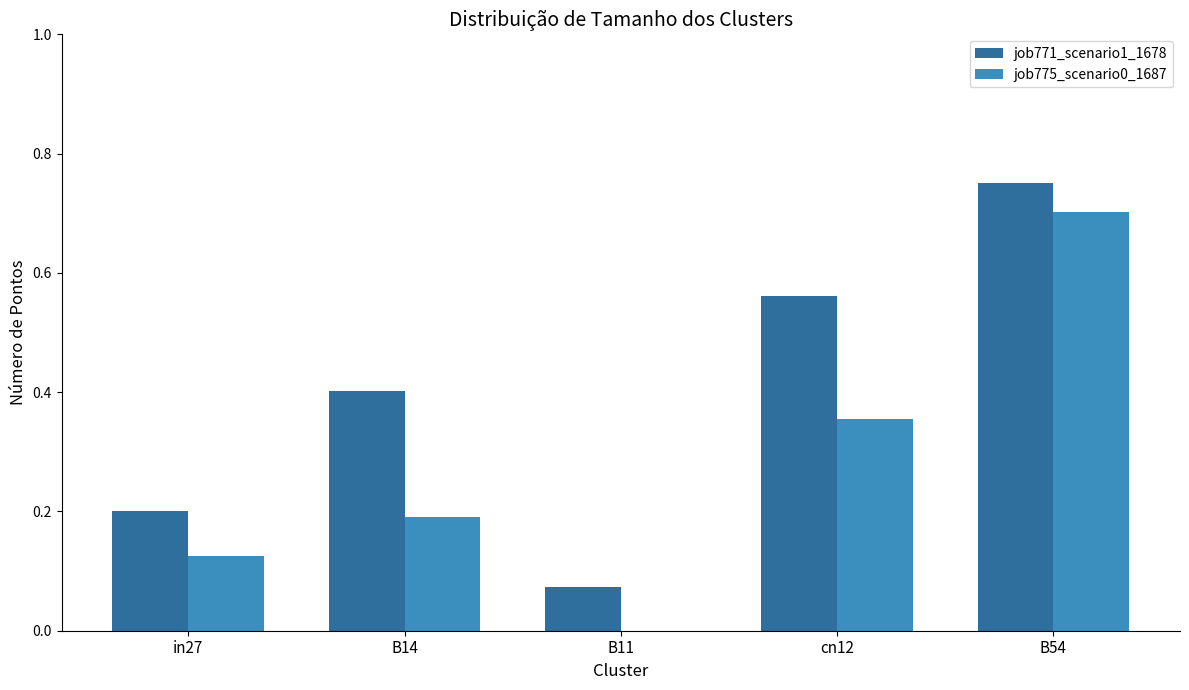

Between B11 and cn12, which series saw the biggest shift?

job771_scenario1_1678